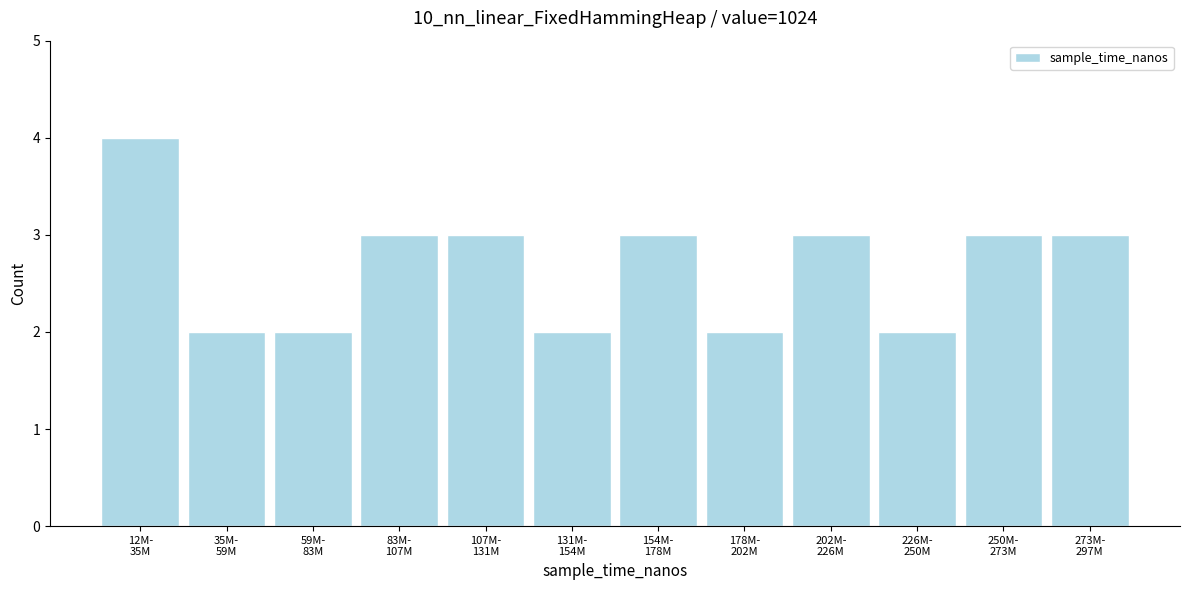

Reading left to right, transcribe all the data shown in this chart.

4	2	2	3	3	2	3	2	3	2	3	3